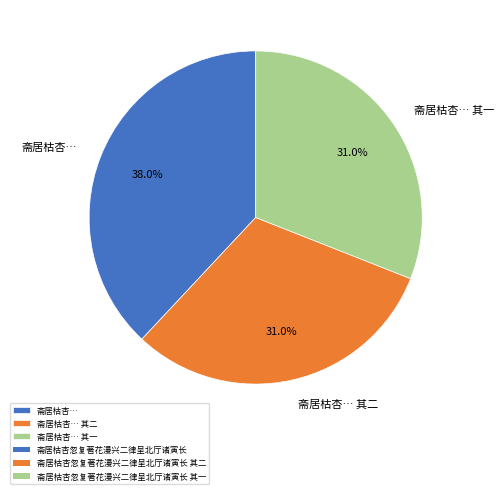

How many slices are in this pie chart?

3